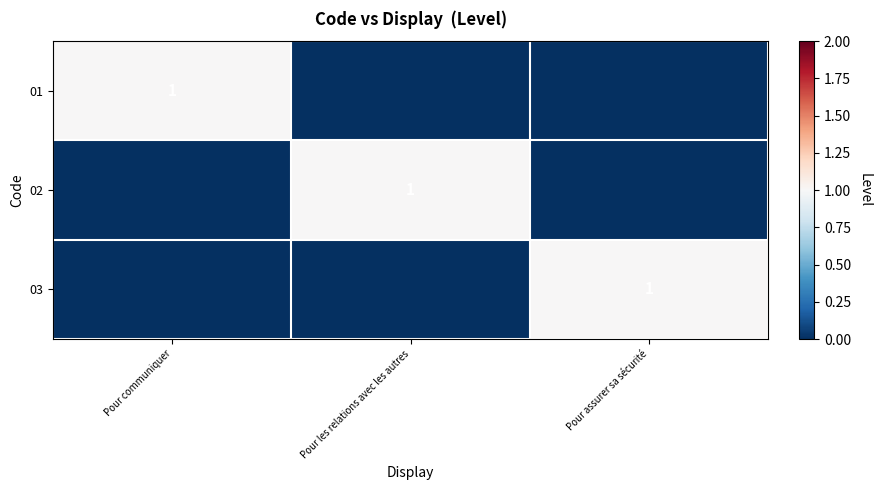

What is the total value across all series at Pour assurer sa sécurité?

1